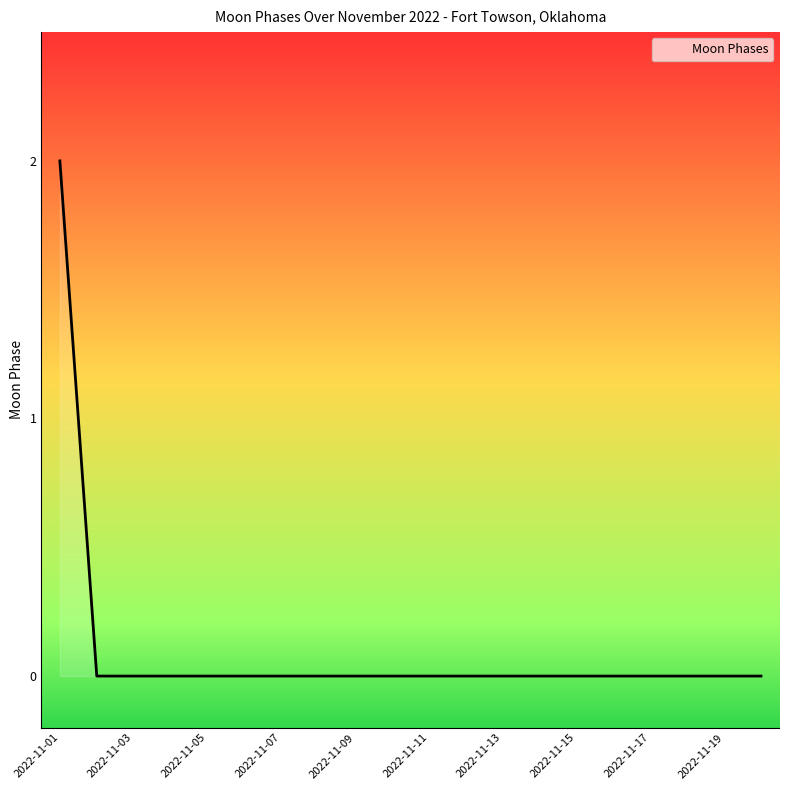

How many lines are shown in the chart?

1